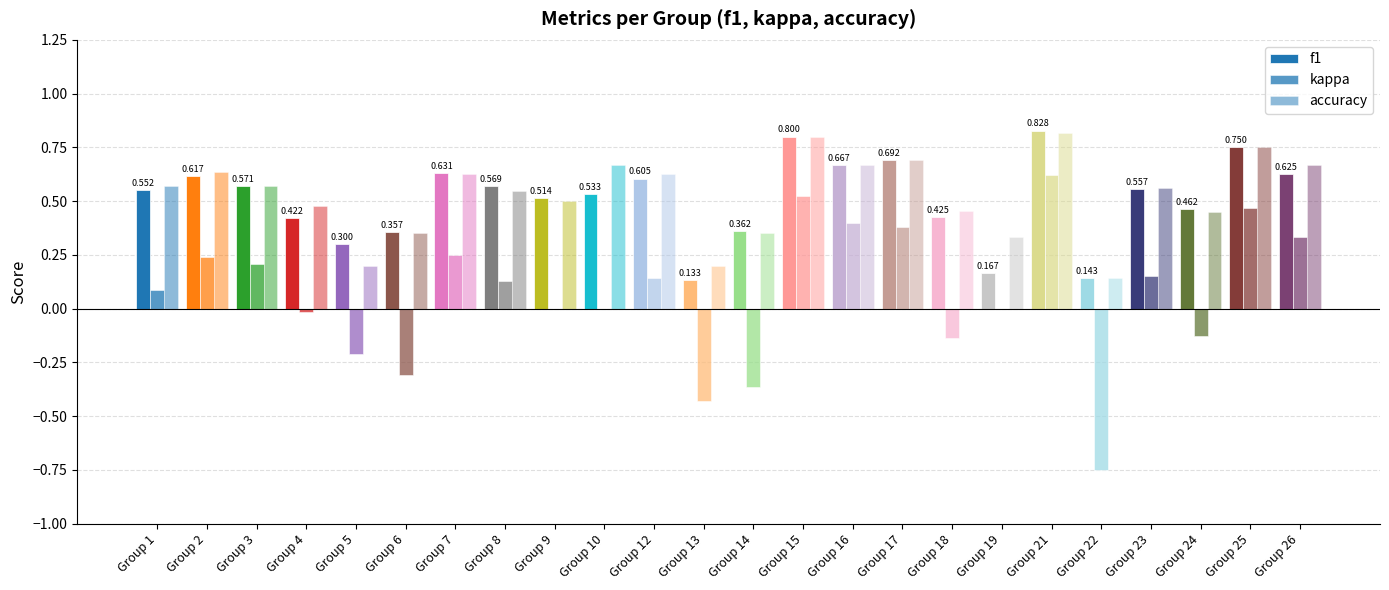

Count the number of data series in this chart.

3